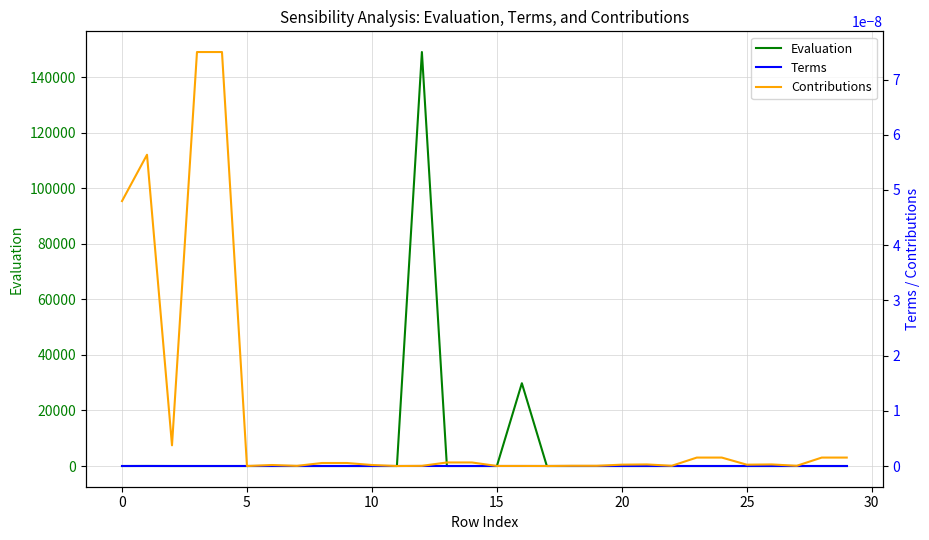

Count the number of data series in this chart.

3